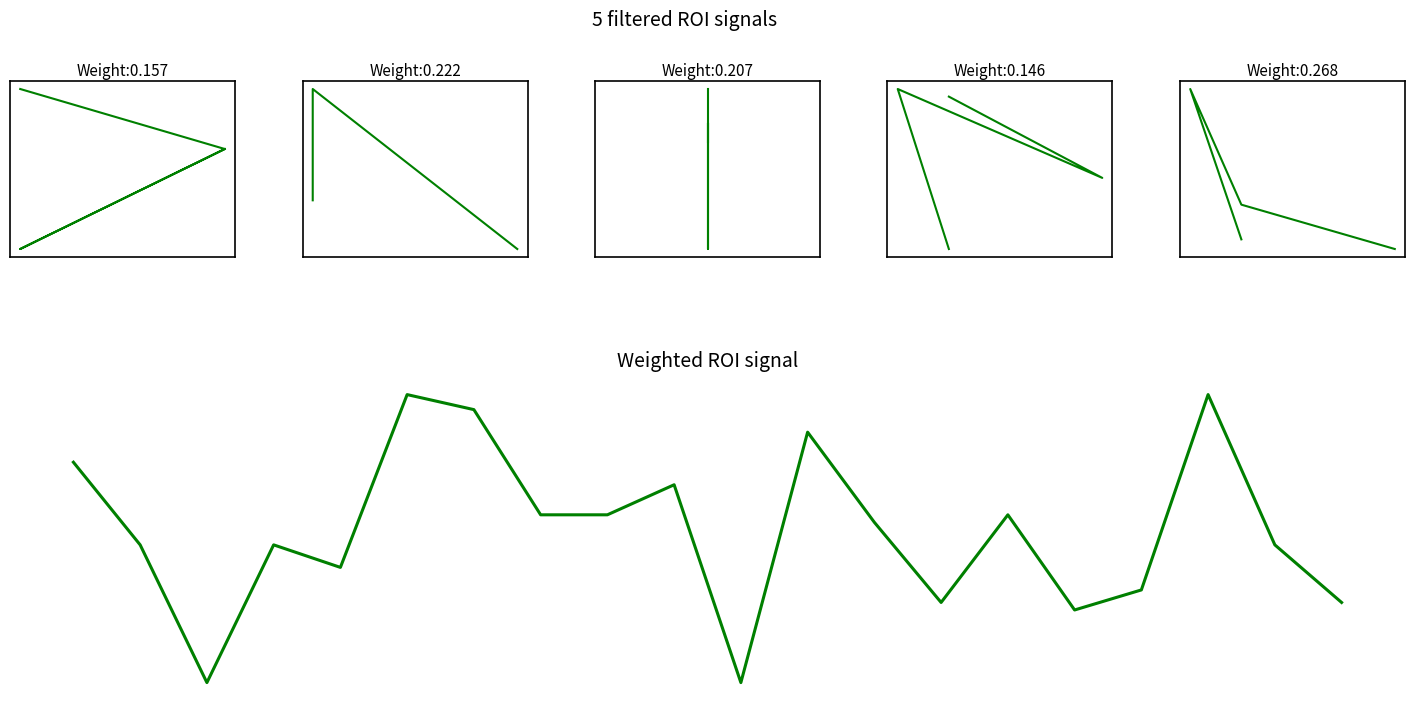

How many points are higher than both their immediate neighbors (excluding endpoints)?

6